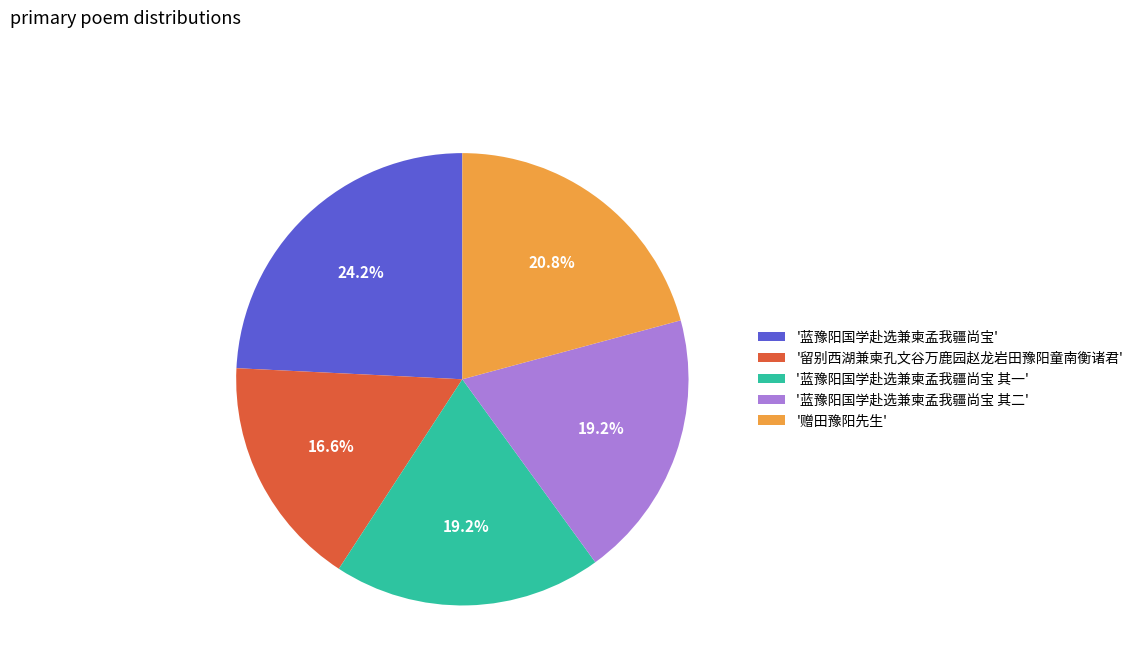

Between '赠田豫阳先生' and '蓝豫阳国学赴选兼柬孟我疆尚宝', which is larger?

'蓝豫阳国学赴选兼柬孟我疆尚宝'